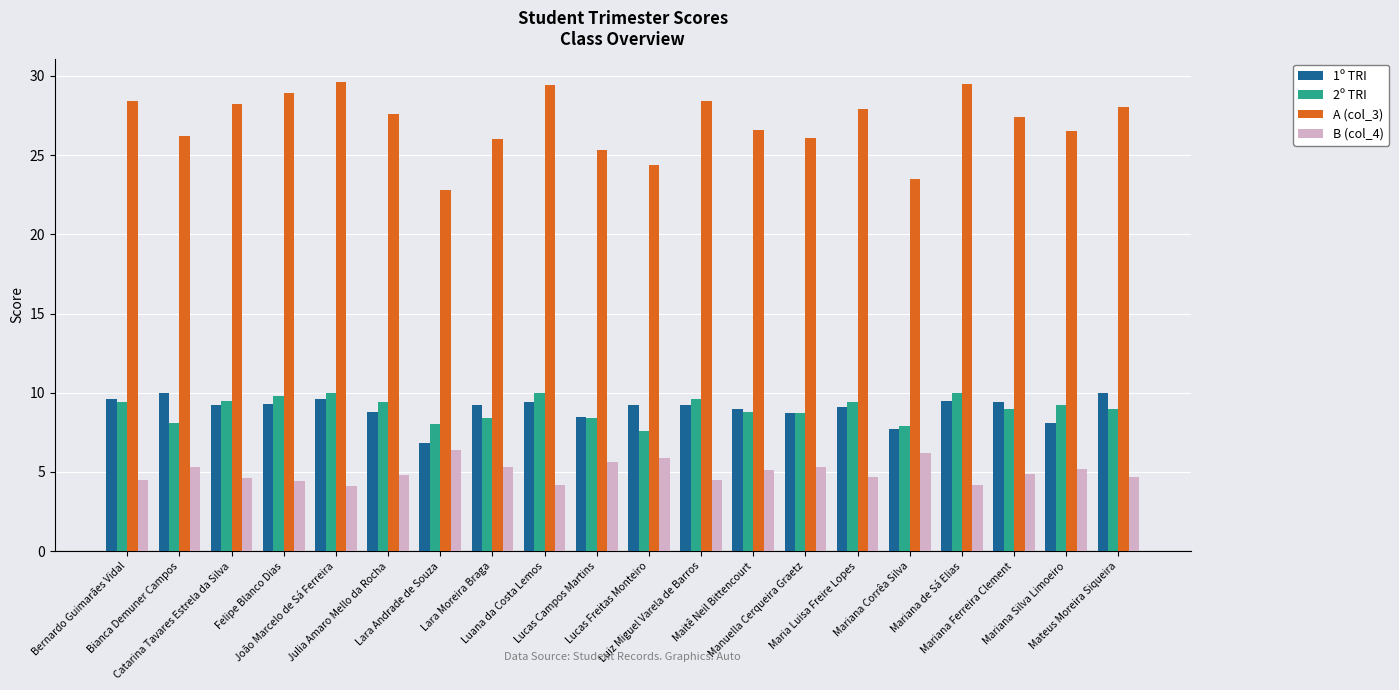

The 2º TRI series shows 9.6 at Luiz Miguel Varela de Barros. True or false?

True